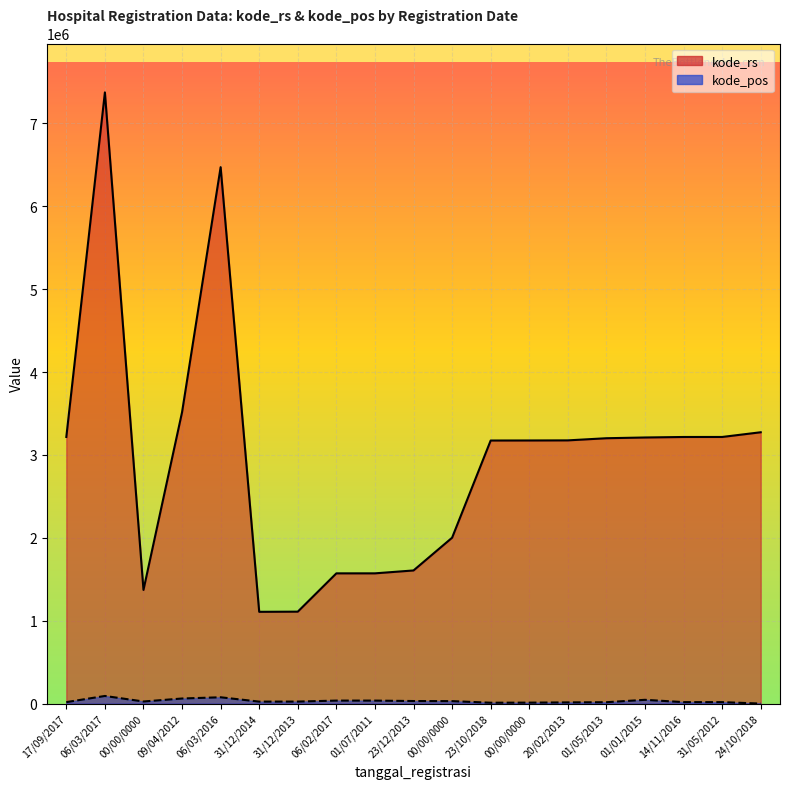

Reading left to right, transcribe all the data shown in this chart.

kode_rs: 3216406	7373007	1371400	3515132	6471025	1107014	1109016	1571045	1571136	1606011	2001045	3173506	3174030	3175181	3201072	3210025	3216072	3216329	3273121
kode_pos: 17530	91959	25115	61258	76111	23617	24151	36113	36001	30711	29661	10440	11410	14310	16514	45453	17530	17435	22